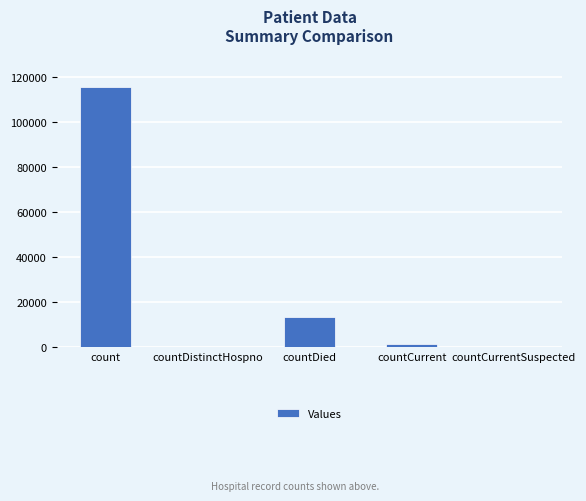

Reading right to left, list all the values displayed in this chart.

countCurrentSuspected=0	countCurrent=1383	countDied=13343	countDistinctHospno=0	count=115379